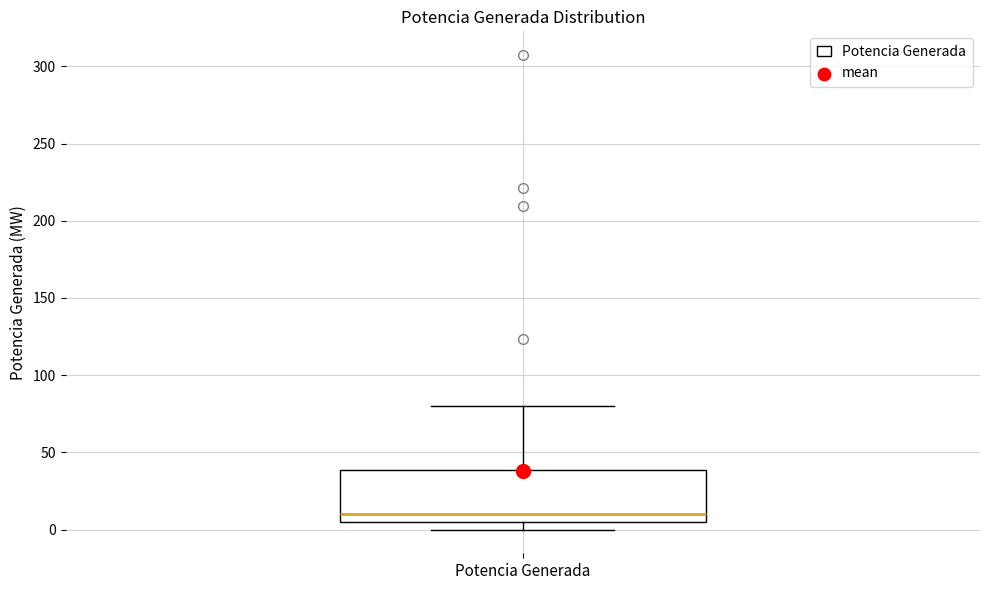

Read this box plot against the y-axis: the position of the median line, the range covered by the box, and the ends of both whiskers. The values are not printed on the chart, so give them approximately, as read against the axis.

median 10, box 5 to 40, whiskers 0 to 80